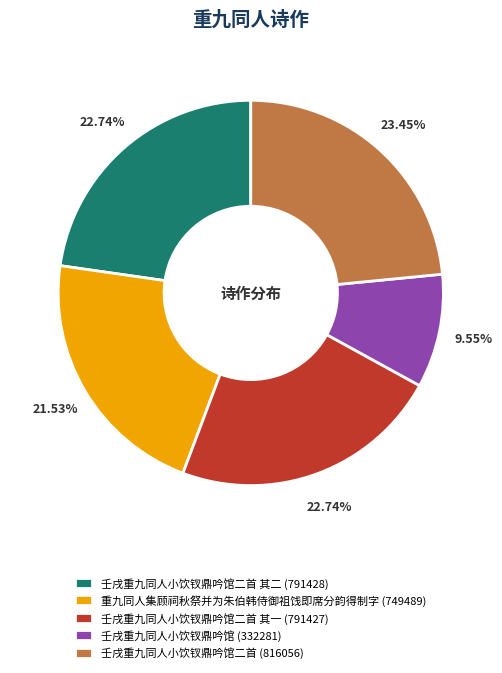

Which has a higher value, 壬戌重九同人小饮钗鼎吟馆二首 (816056) or 壬戌重九同人小饮钗鼎吟馆二首 其一 (791427)?

壬戌重九同人小饮钗鼎吟馆二首 (816056)